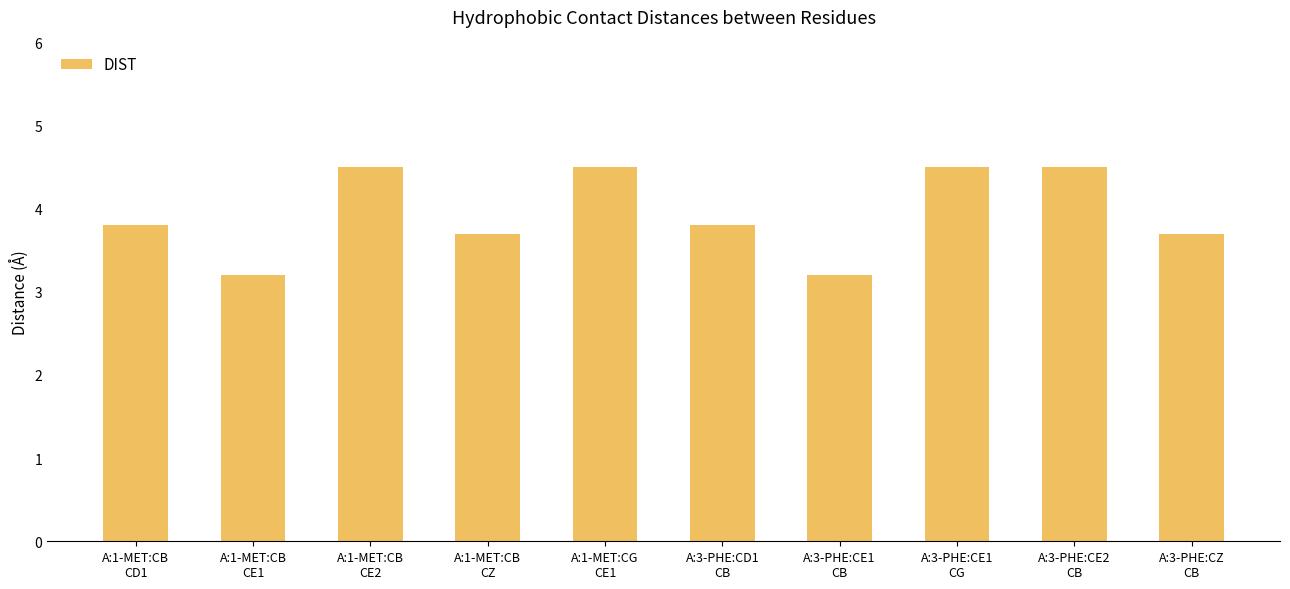

How many categories are shown in the chart?

10